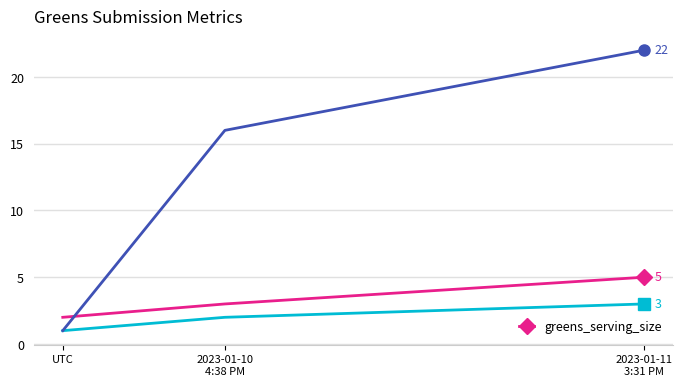

What is the ratio of the value at UTC to the value at 2023-01-11
3:31 PM?

0.4